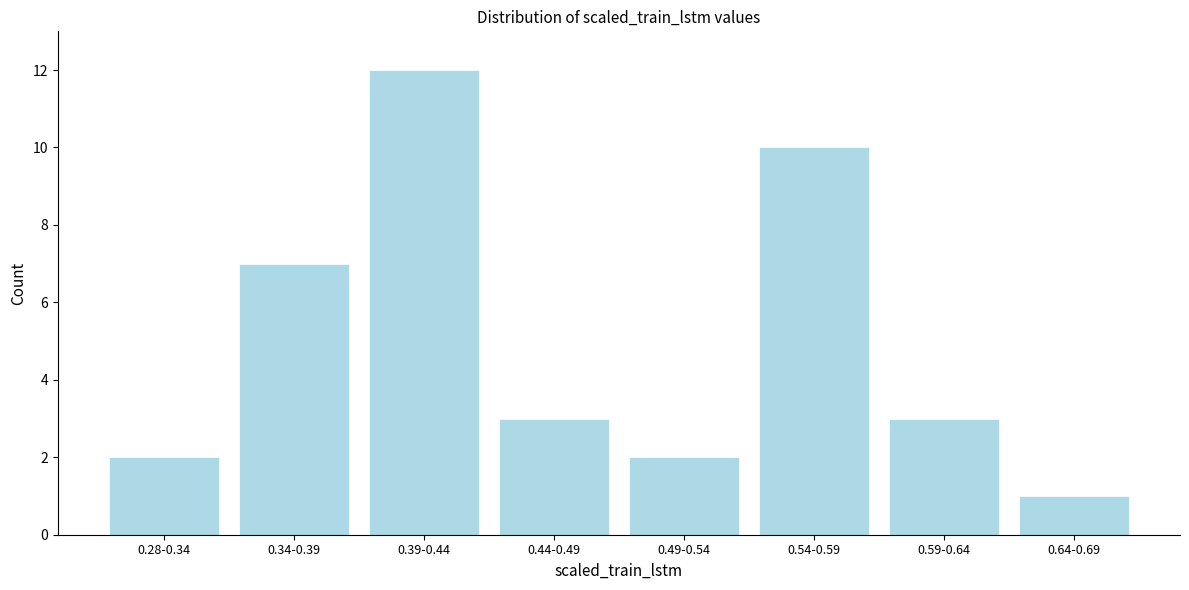

Reading left to right, extract all data points from this chart.

0.28-0.34=2	0.34-0.39=7	0.39-0.44=12	0.44-0.49=3	0.49-0.54=2	0.54-0.59=10	0.59-0.64=3	0.64-0.69=1